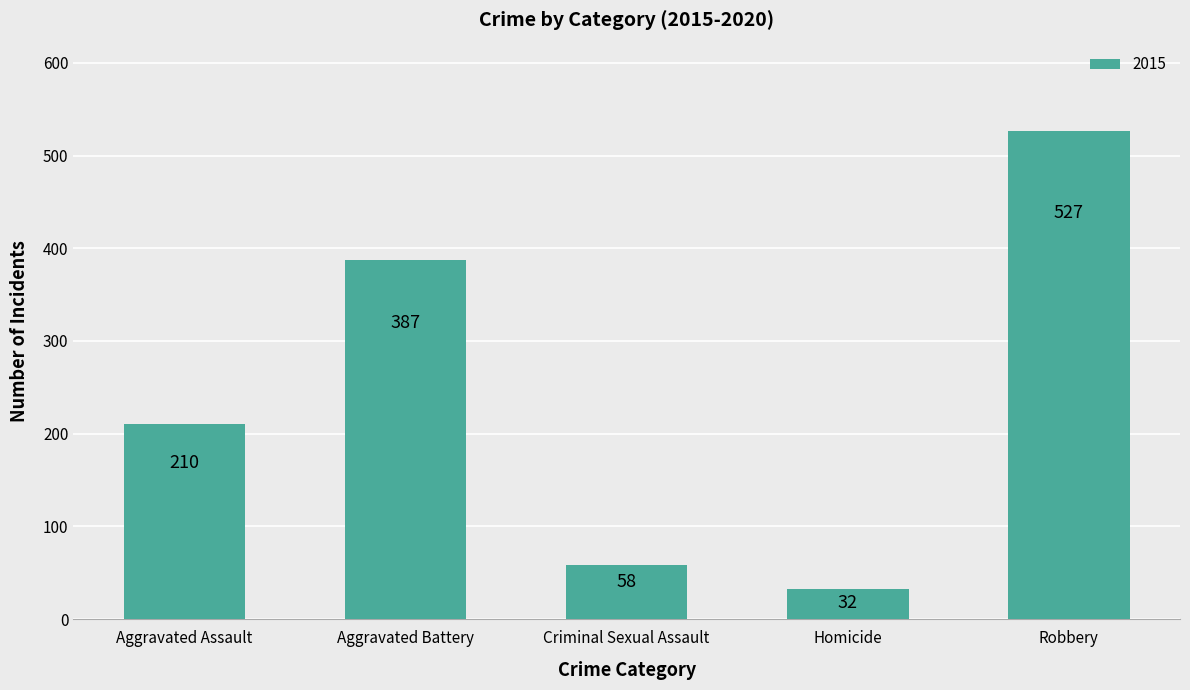

What is the difference between the maximum and second lowest values?

469